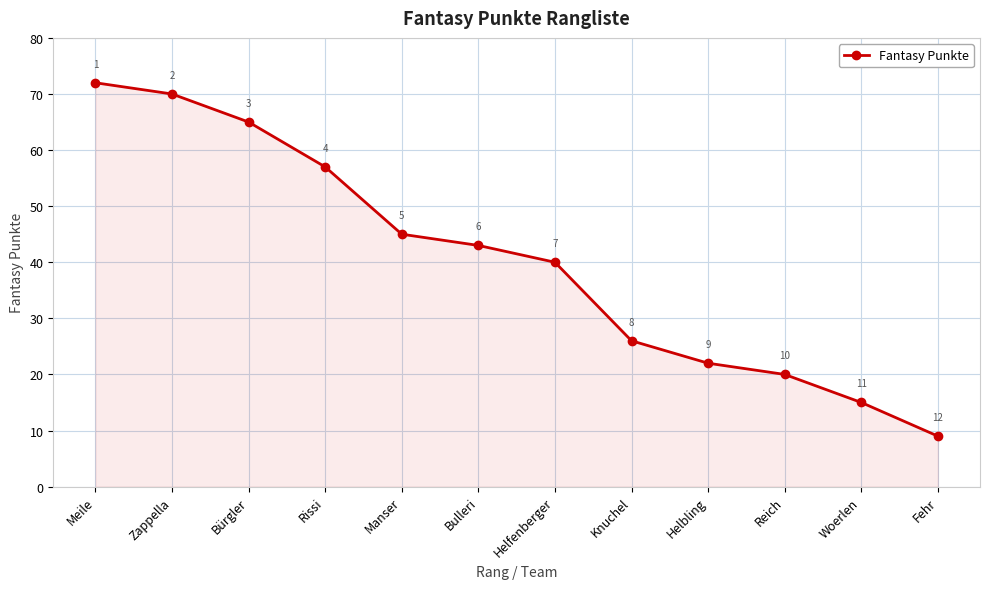

Reading left to right, extract all data points from this chart.

72	70	65	57	45	43	40	26	22	20	15	9